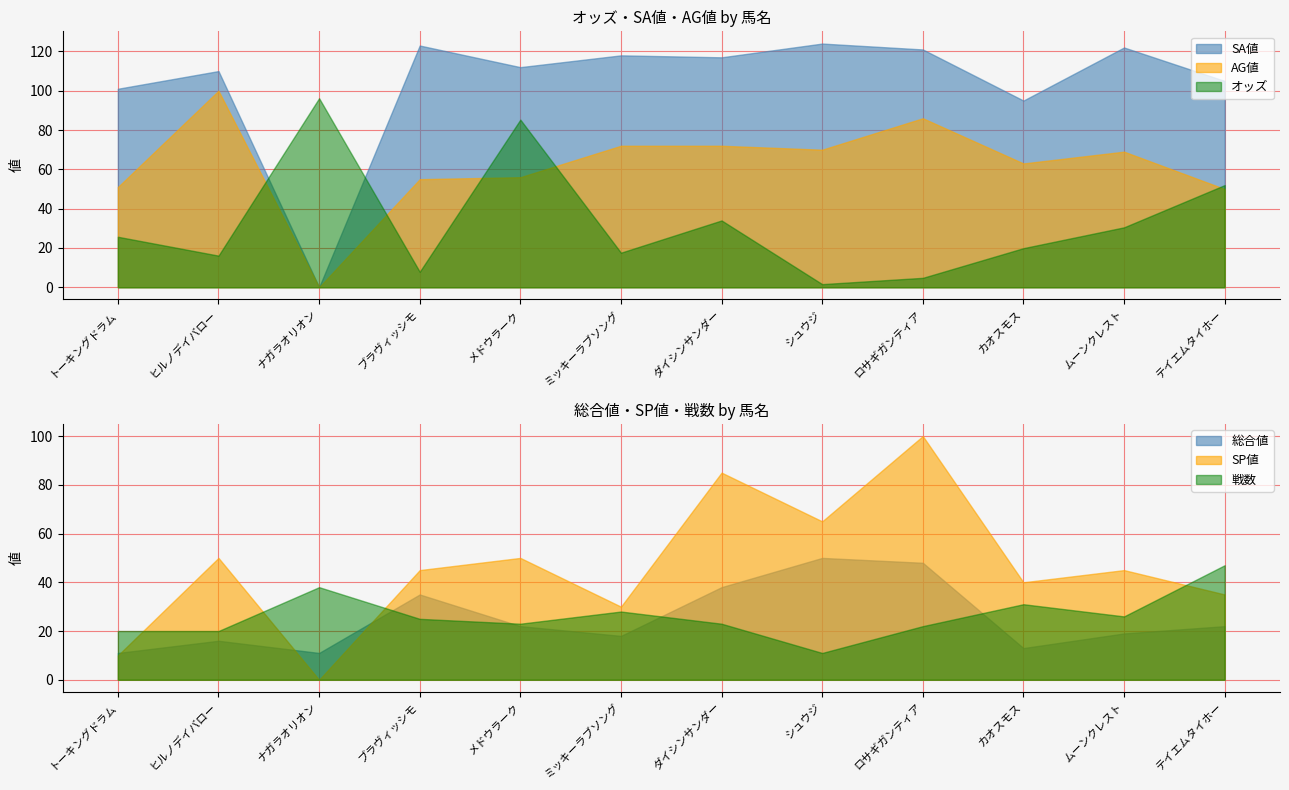

Reading left to right, extract all data points from this chart.

オッズ: トーキングドラム=25.7	ヒルノデイバロー=16.1	ナガラオリオン=96.2	ブラヴィッシモ=7.9	メドウラーク=85.3	ミッキーラブソング=17.6	ダイシンサンダー=34.0	シュウジ=1.6	ロサギガンティア=4.8	カオスモス=19.9	ムーンクレスト=30.5	テイエムタイホー=52.0
SA値: トーキングドラム=101.0	ヒルノデイバロー=110.0	ナガラオリオン=0.0	ブラヴィッシモ=123.0	メドウラーク=112.0	ミッキーラブソング=118.0	ダイシンサンダー=117.0	シュウジ=124.0	ロサギガンティア=121.0	カオスモス=95.0	ムーンクレスト=122.0	テイエムタイホー=105.0
AG値: トーキングドラム=51.0	ヒルノデイバロー=100.0	ナガラオリオン=0.0	ブラヴィッシモ=55.0	メドウラーク=56.0	ミッキーラブソング=72.0	ダイシンサンダー=72.0	シュウジ=70.0	ロサギガンティア=86.0	カオスモス=63.0	ムーンクレスト=69.0	テイエムタイホー=50.0
戦数: トーキングドラム=20.0	ヒルノデイバロー=20.0	ナガラオリオン=38.0	ブラヴィッシモ=25.0	メドウラーク=23.0	ミッキーラブソング=28.0	ダイシンサンダー=23.0	シュウジ=11.0	ロサギガンティア=22.0	カオスモス=31.0	ムーンクレスト=26.0	テイエムタイホー=47.0
総合値: トーキングドラム=11.0	ヒルノデイバロー=16.0	ナガラオリオン=11.0	ブラヴィッシモ=35.0	メドウラーク=22.0	ミッキーラブソング=18.0	ダイシンサンダー=38.0	シュウジ=50.0	ロサギガンティア=48.0	カオスモス=13.0	ムーンクレスト=19.0	テイエムタイホー=22.0
SP値: トーキングドラム=10.0	ヒルノデイバロー=50.0	ナガラオリオン=0.0	ブラヴィッシモ=45.0	メドウラーク=50.0	ミッキーラブソング=30.0	ダイシンサンダー=85.0	シュウジ=65.0	ロサギガンティア=100.0	カオスモス=40.0	ムーンクレスト=45.0	テイエムタイホー=35.0